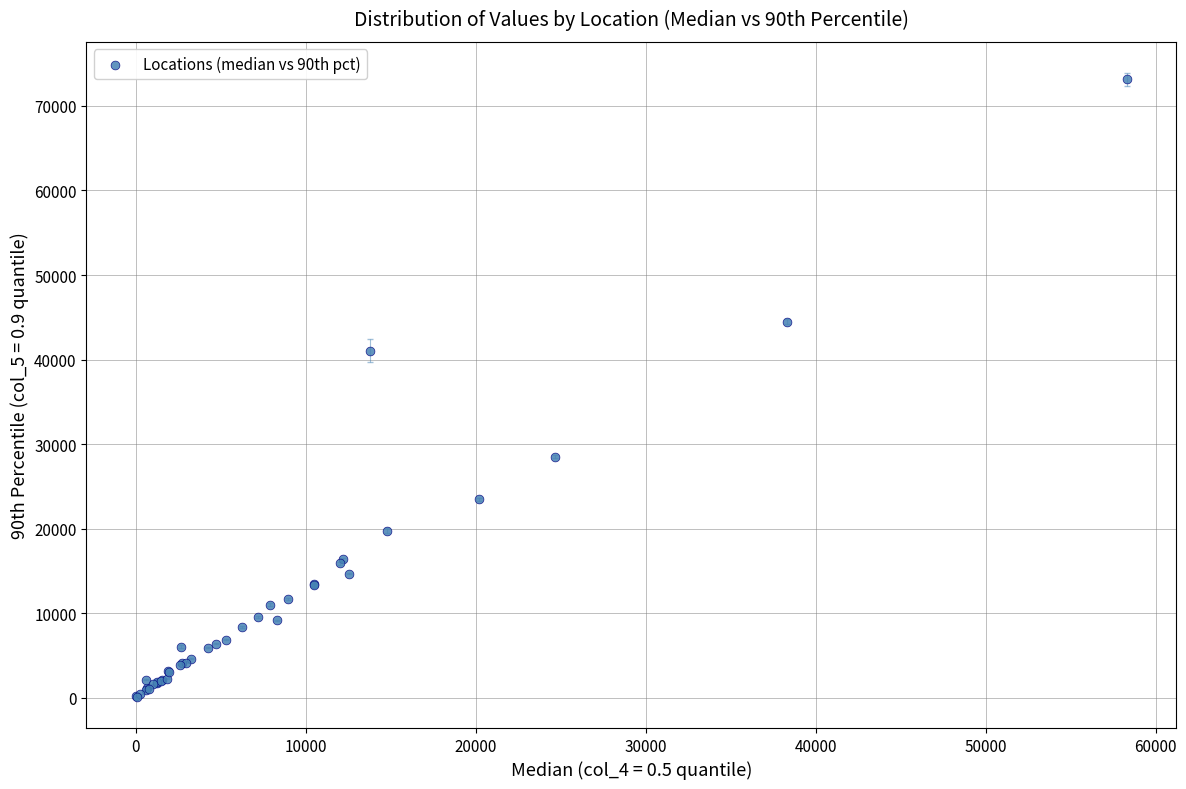

What Y value in the scatter plot is closest to 36621?

41059.2